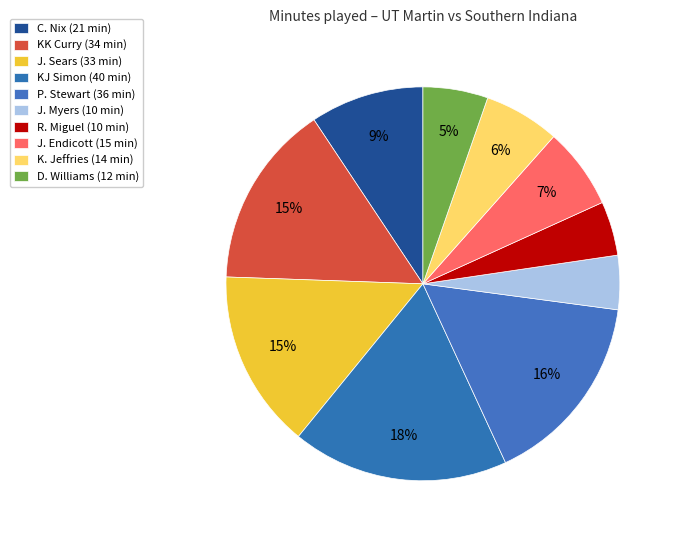

To the nearest percent, what is the difference between the J. Endicott and J. Myers slice percentages?

2%